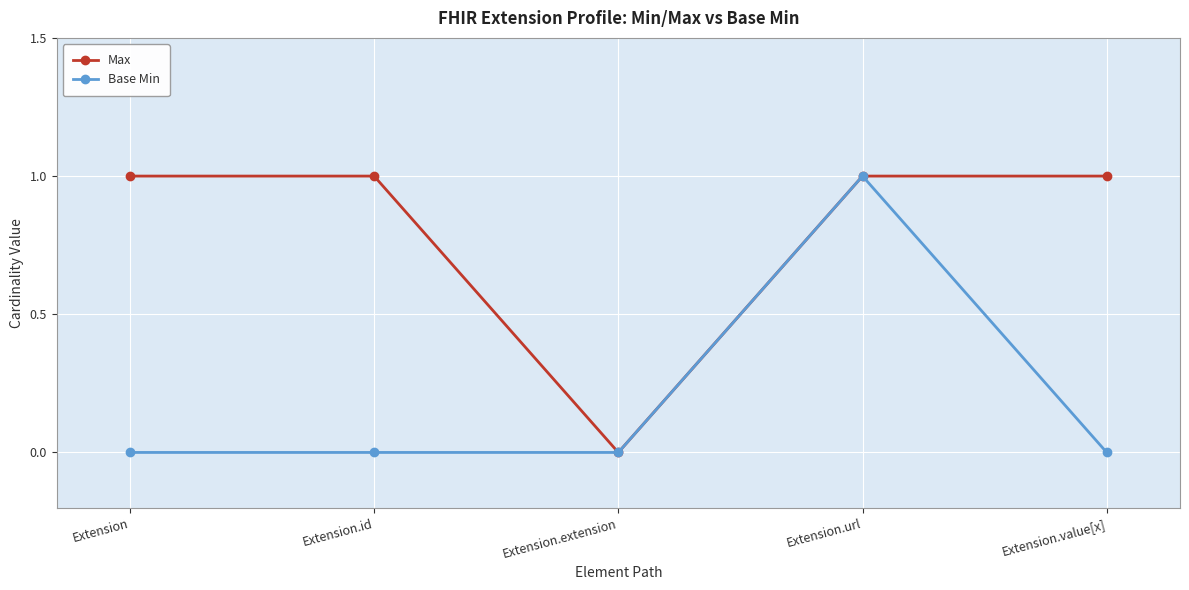

What is the sum of the Max values at Extension.id and Extension.url?

2